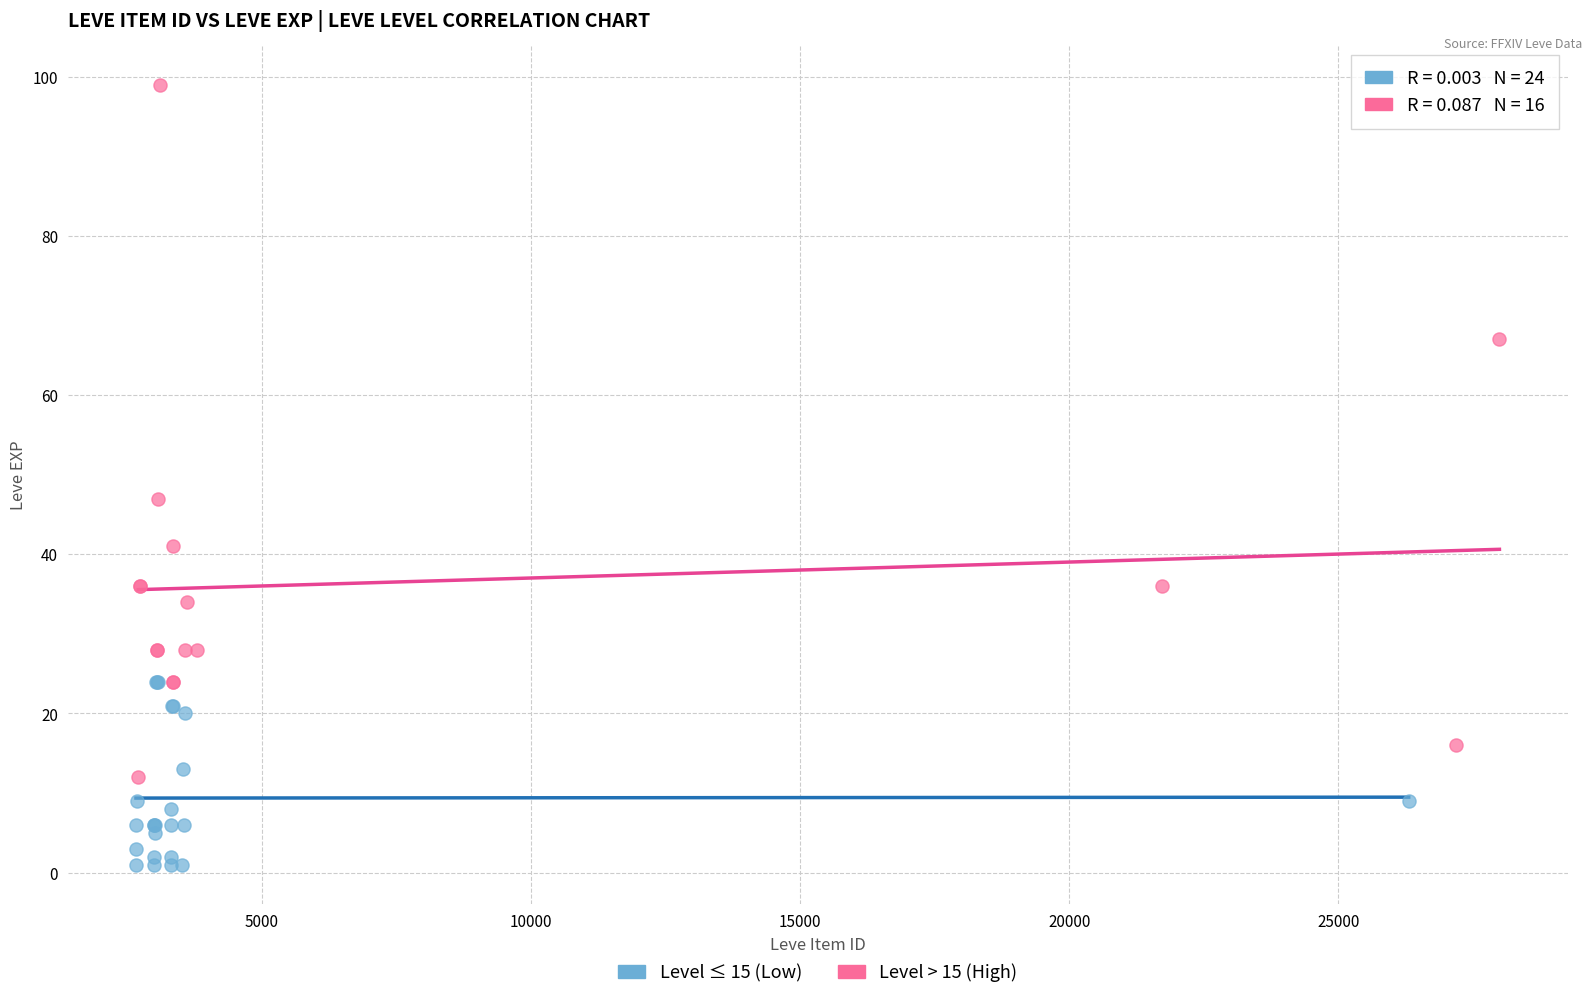

Which series contains the lowest Y value?

Level ≤ 15 (Low)